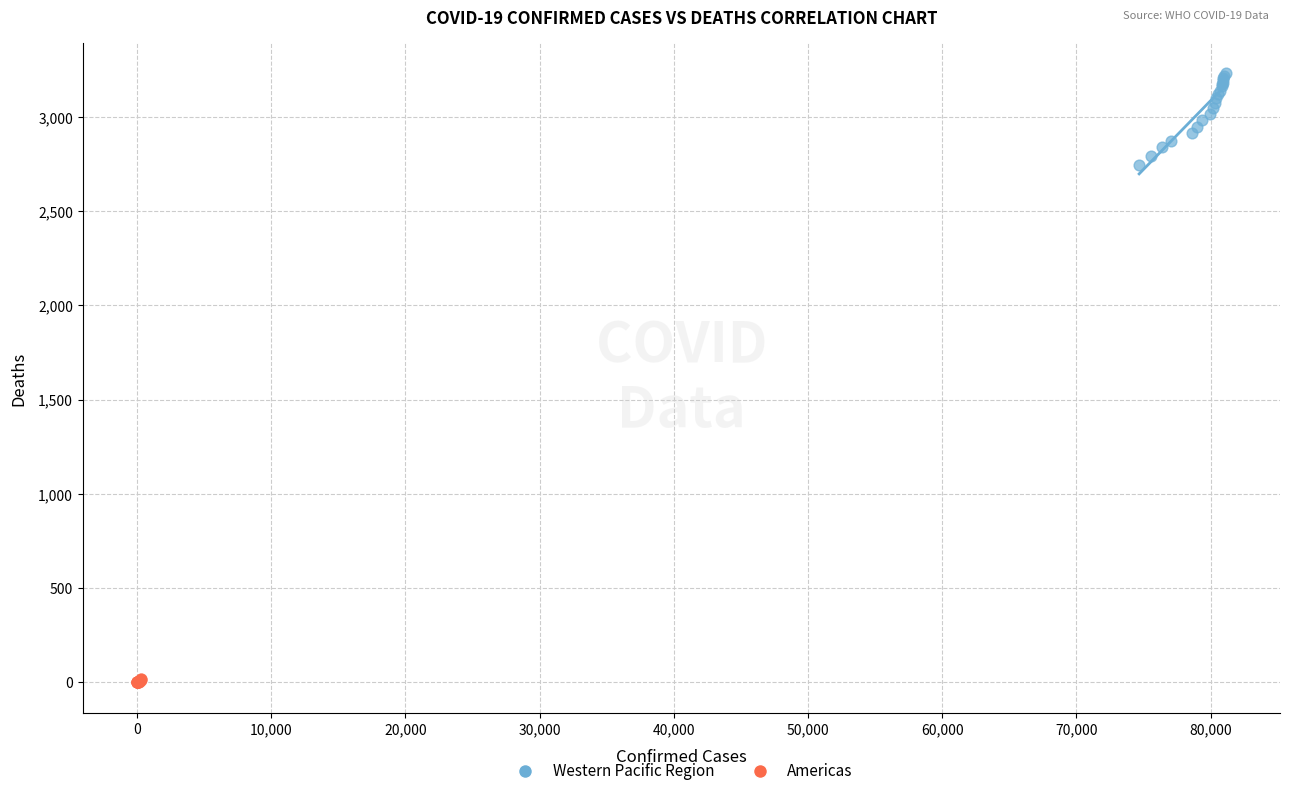

What are all the series names shown in the legend?

Western Pacific Region, Americas